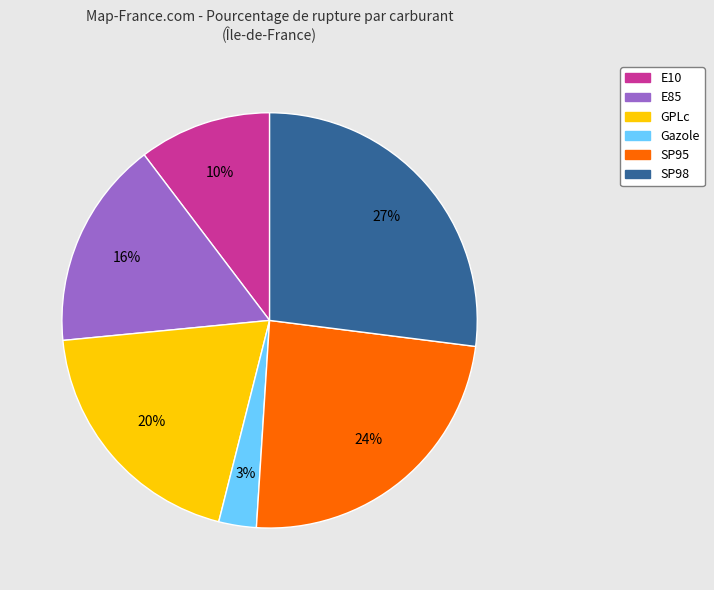

Approximately how many times larger is the value at Gazole compared to SP98?

0.1